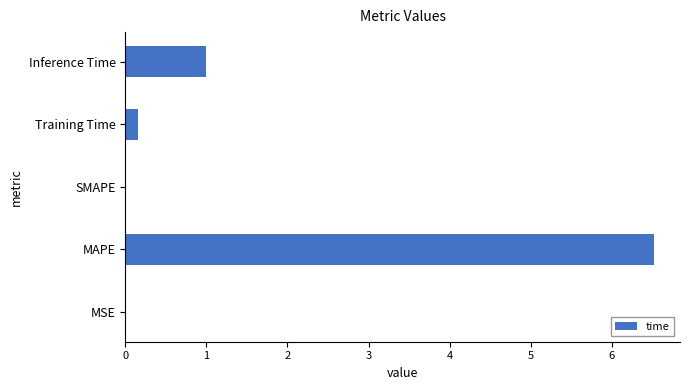

At which category does the chart reach its peak across all series?

MAPE